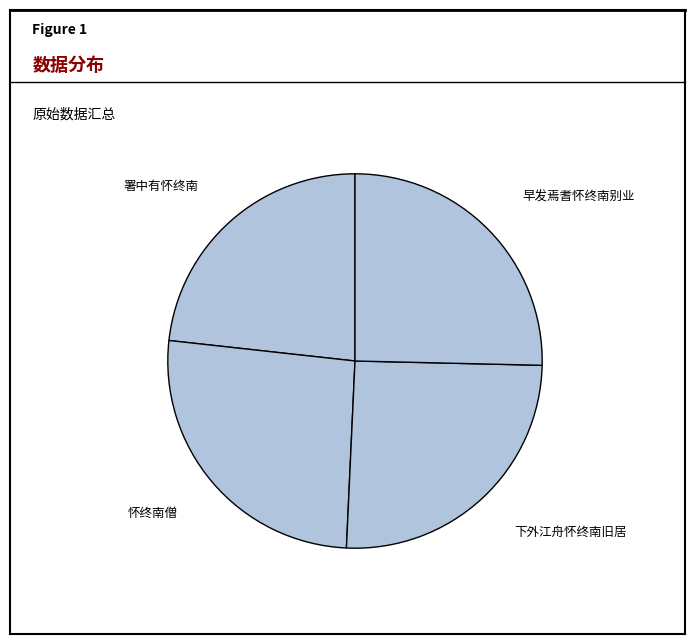

What is the smallest slice in the pie chart?

署中有怀终南